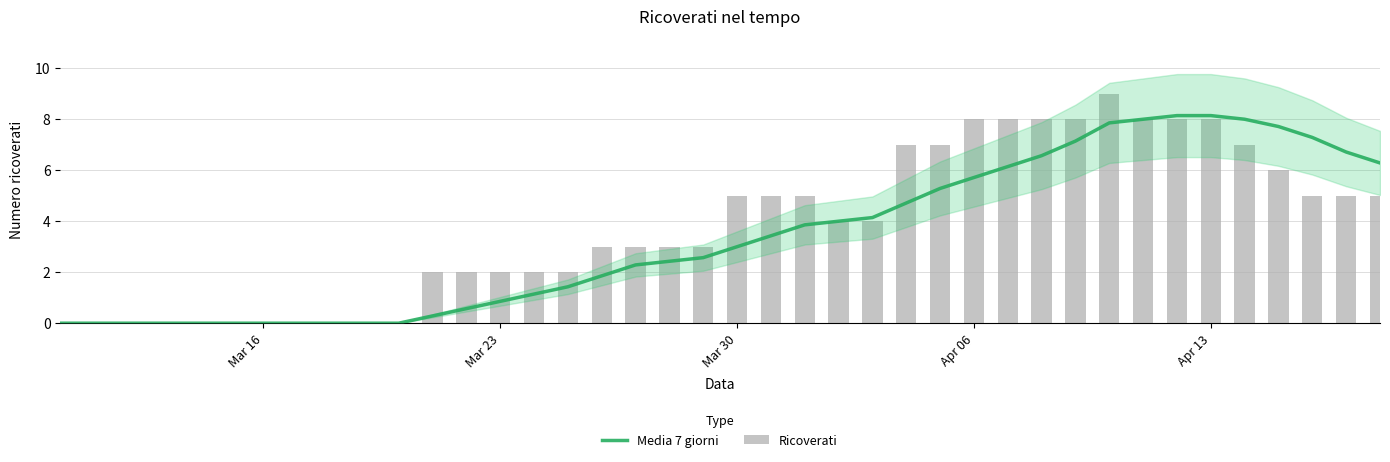

Rank the series by their average value, from lowest to highest.

Media 7 giorni, Ricoverati